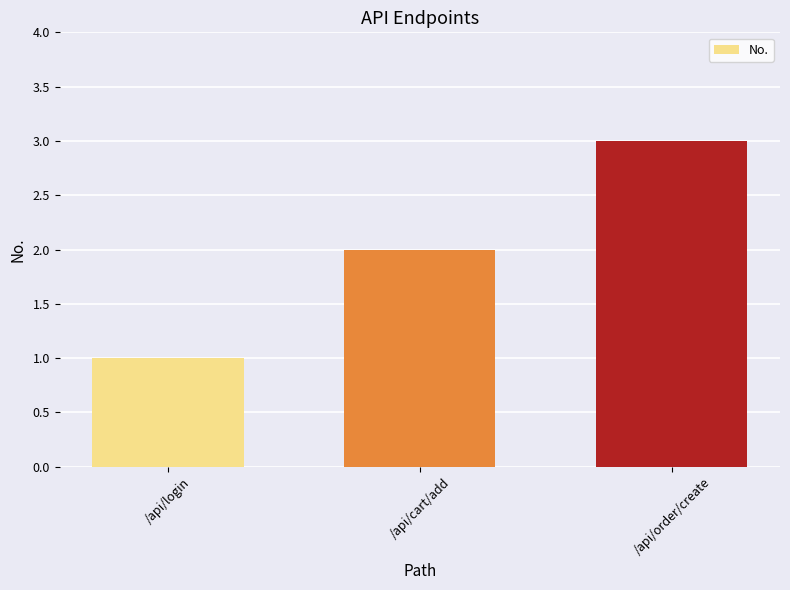

What is the change in value from /api/login to /api/cart/add?

+1